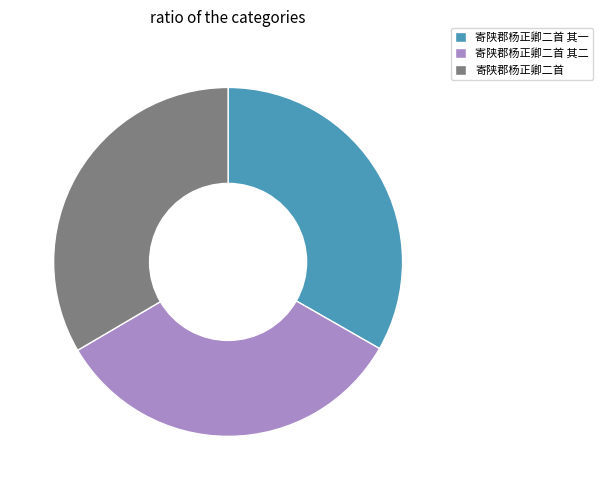

Combined, do 寄陕郡杨正卿二首 其一 and 寄陕郡杨正卿二首 account for over 50%?

Yes